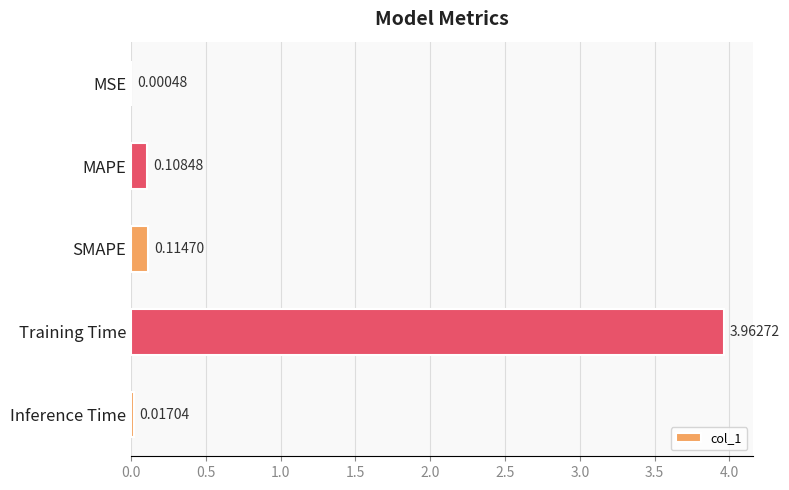

Which category has the highest value across all series?

Training Time